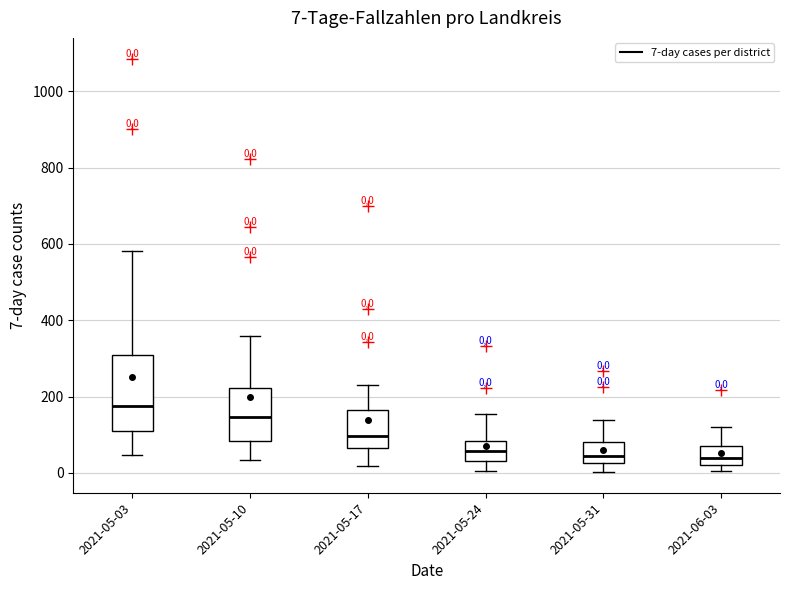

Which box is the tallest, from its lower edge to its upper edge?

2021-05-03